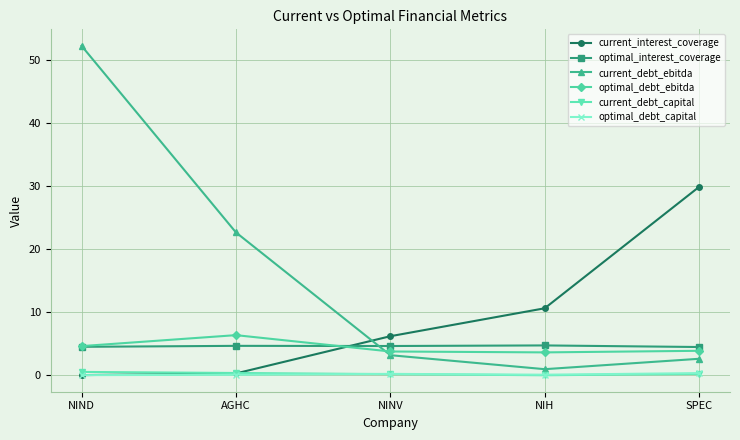

What is the minimum value for current_debt_ebitda?

1.0